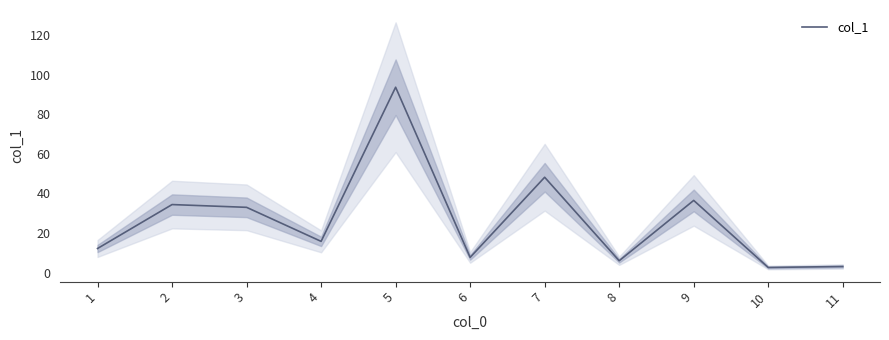

How many lines are shown in the chart?

1